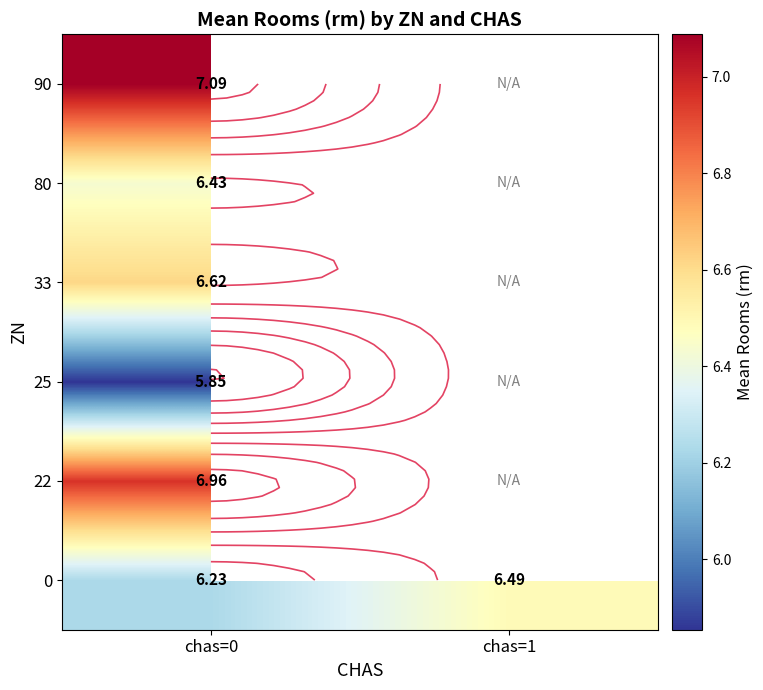

List the labels in order of 25 value, largest first.

chas=0, chas=1